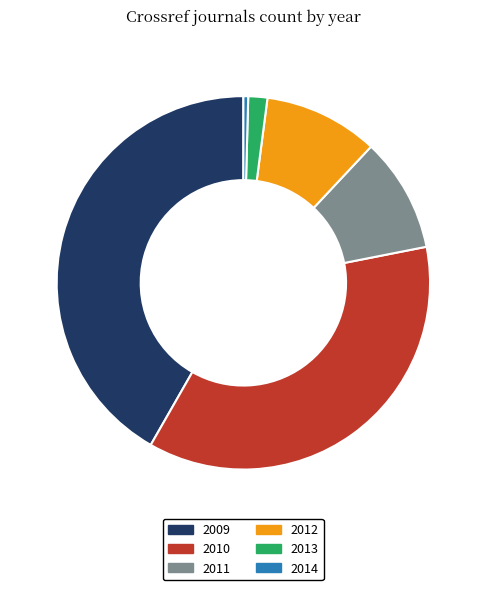

How many segments does this pie chart have?

6